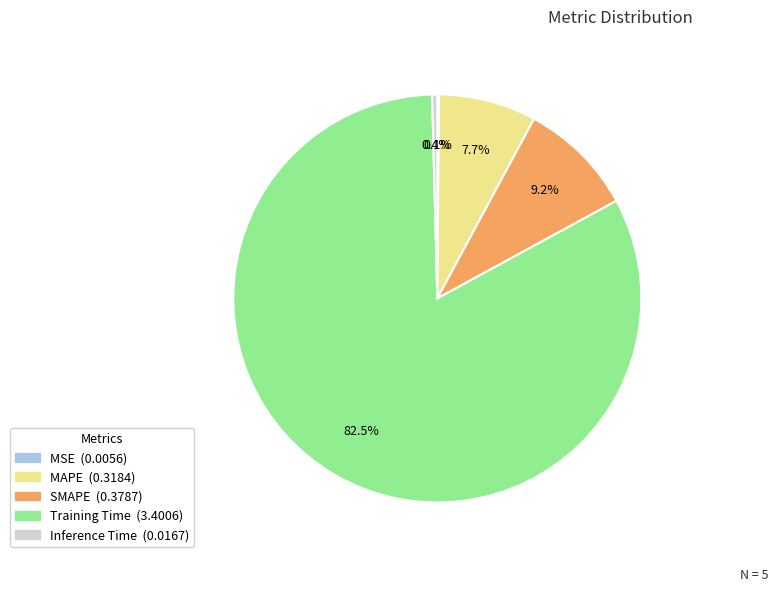

Which has a higher value, MAPE or Training Time?

Training Time